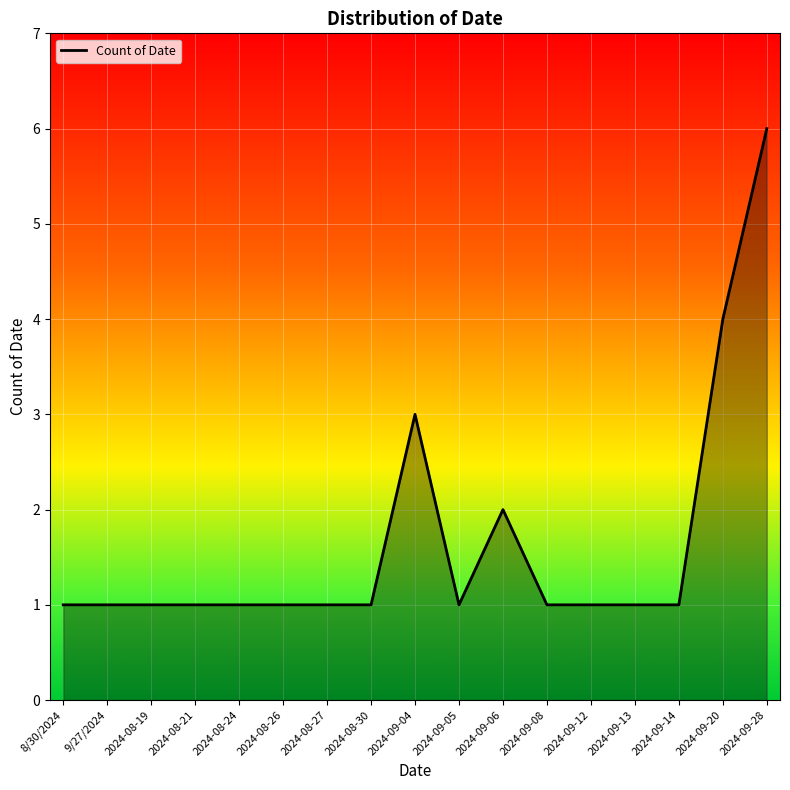

The chart shows a value of 3 at 2024-09-04. True or false?

True